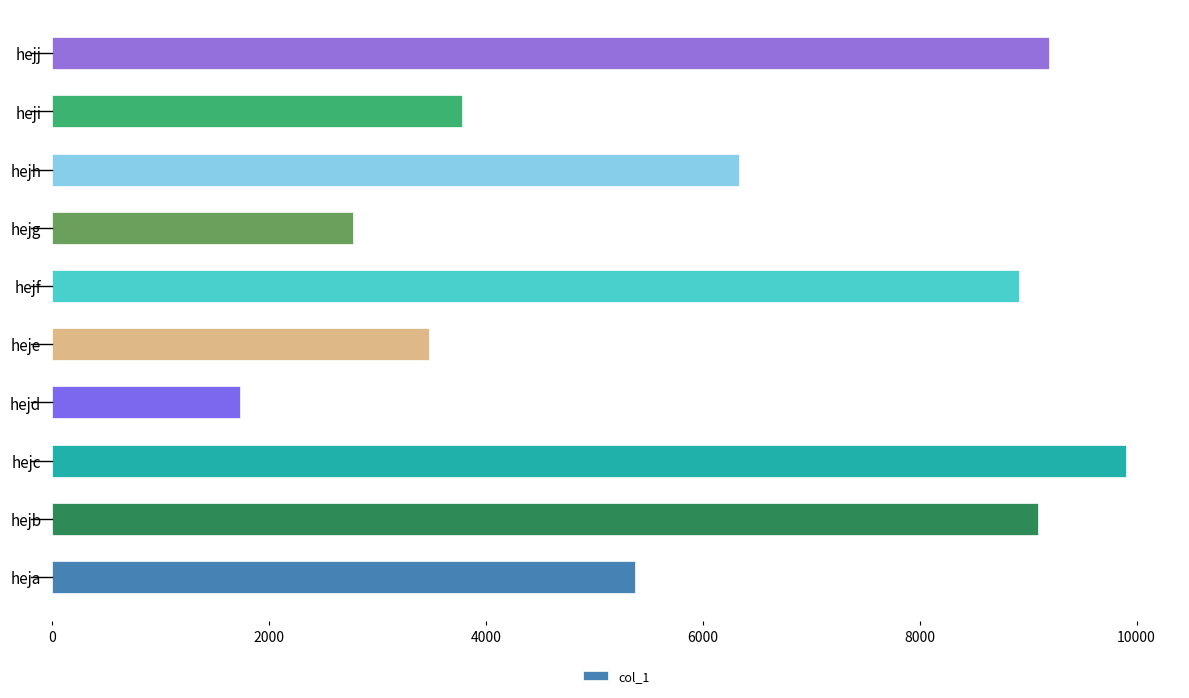

What is the difference between the values at heje and hejj?

5720